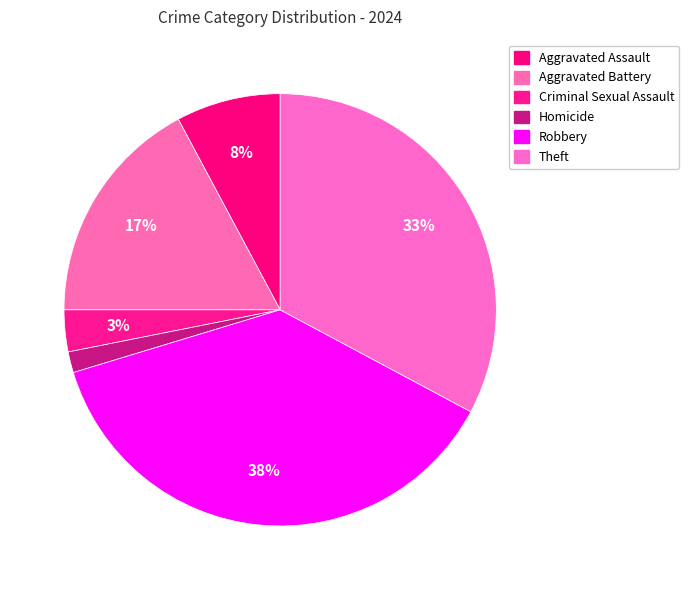

To the nearest percent, what is the difference between the largest and smallest slice percentages?

36%